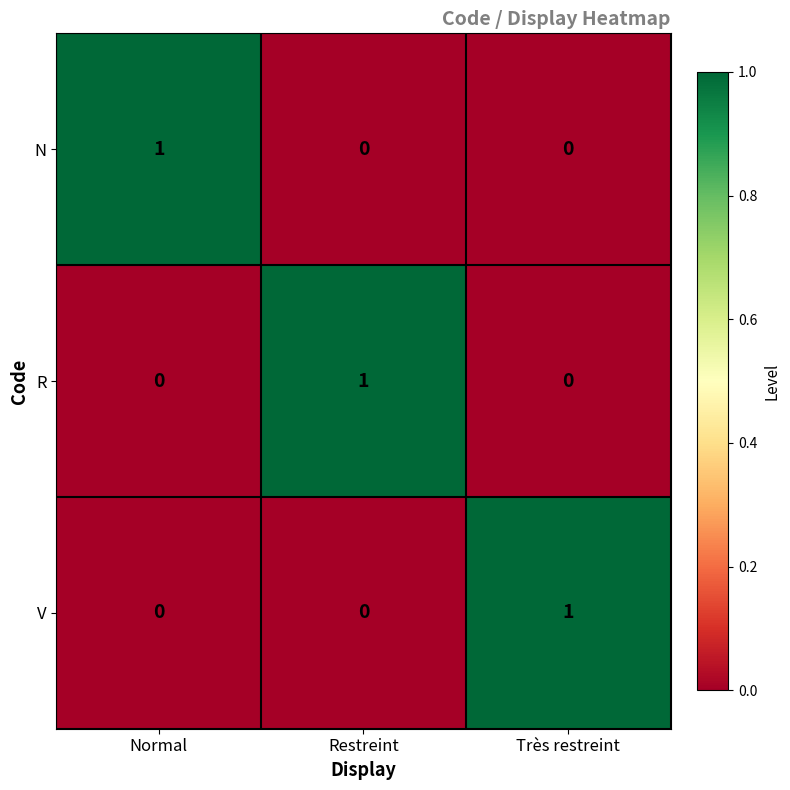

Reading right to left, extract all data points from this chart.

N: 0	0	1
R: 0	1	0
V: 1	0	0